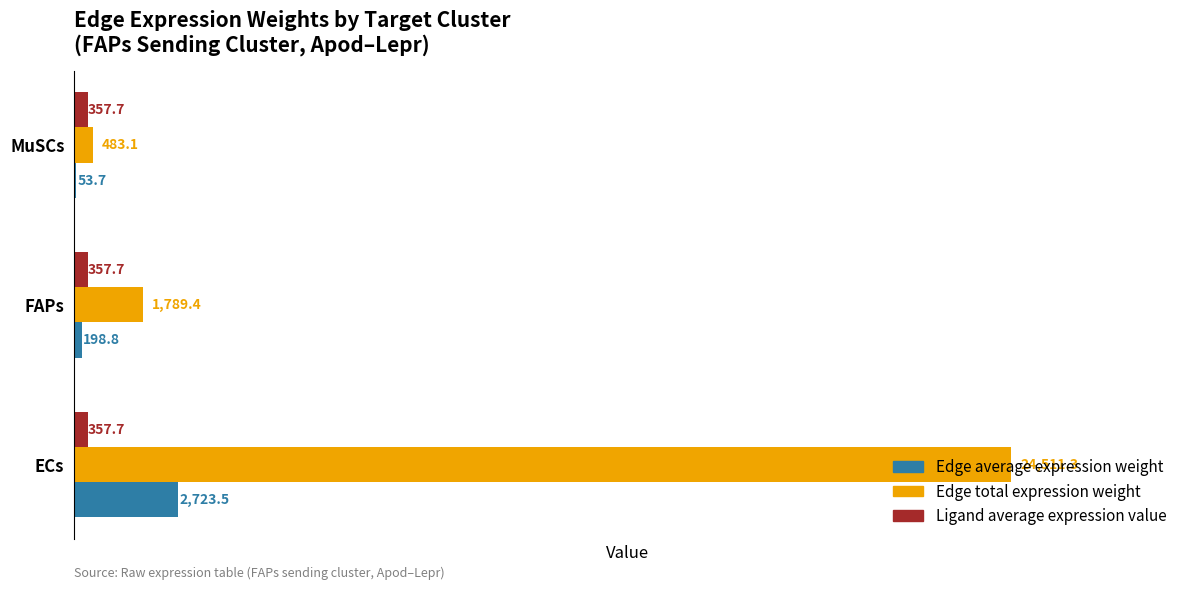

What is the average value of the Ligand average expression value series?

357.7